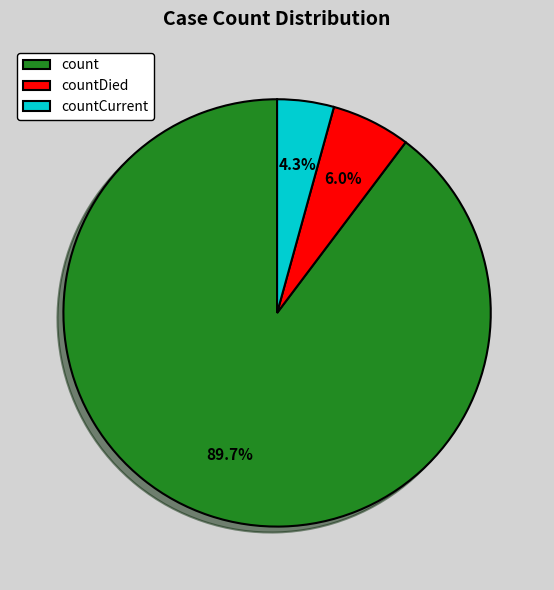

Which slice is the smallest?

countCurrent